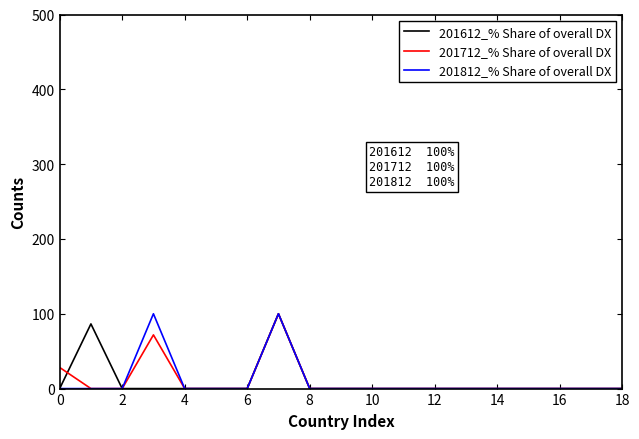

What is the maximum value for 201612_% Share of overall DX?

100.0